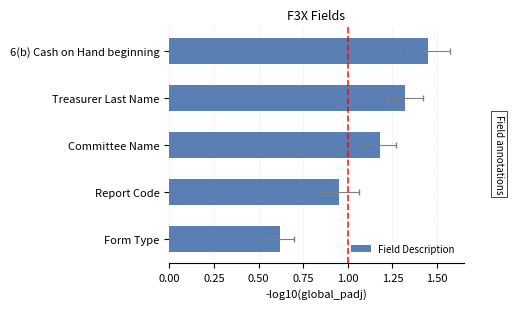

Reading left to right, list all the values displayed in this chart.

1.4	1.3	1.2	0.9	0.6